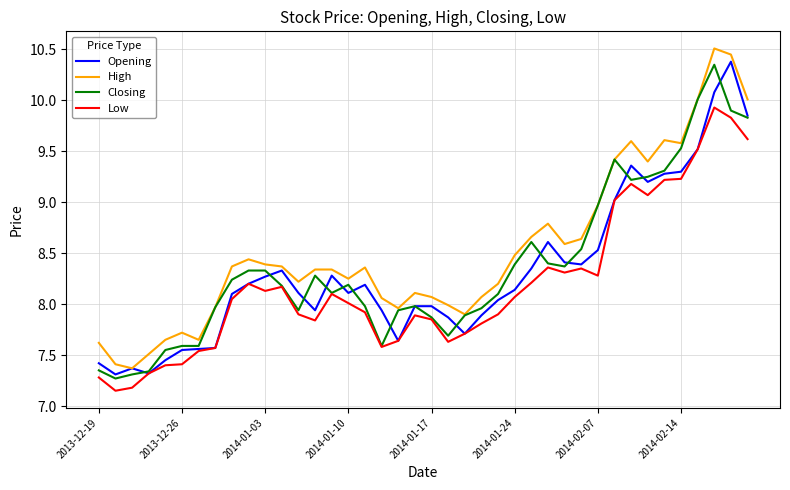

What is the greatest value displayed?

10.5